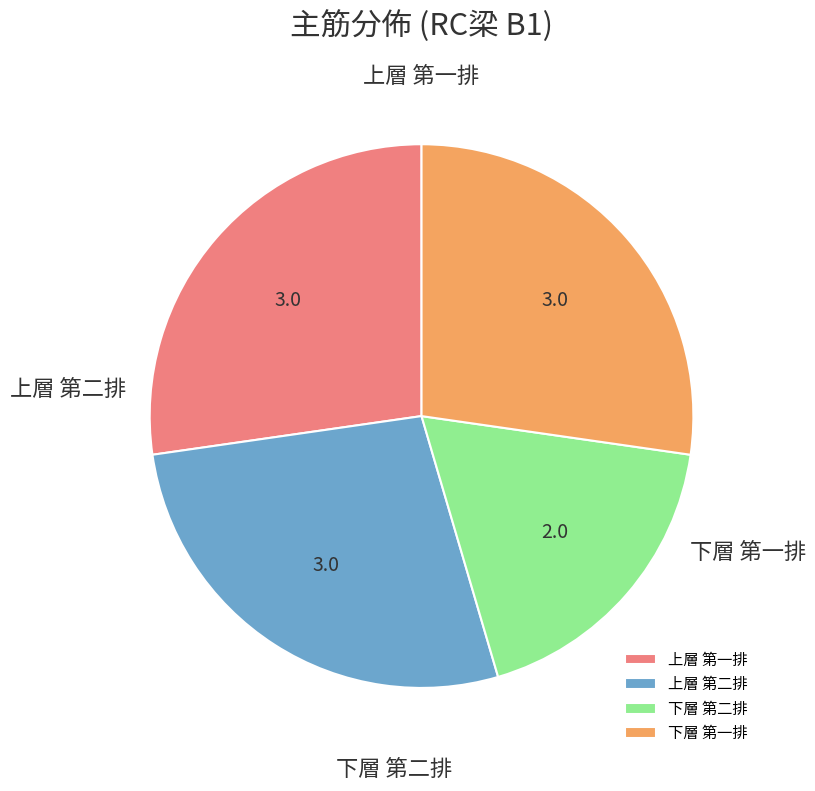

What percentage do 上層 第二排 and 下層 第二排 together represent?

45.5%